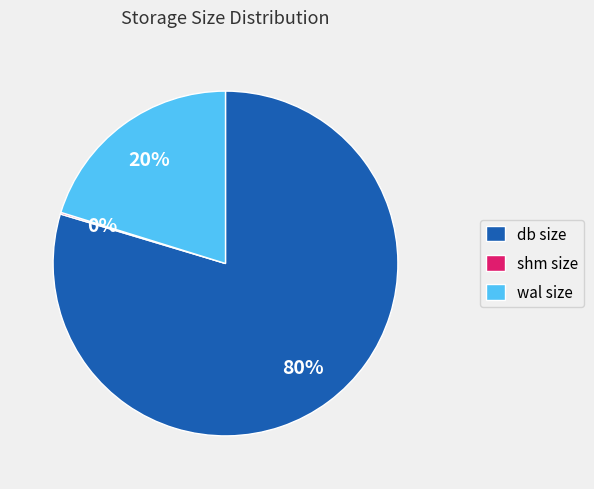

Is wal size the majority of the pie?

No